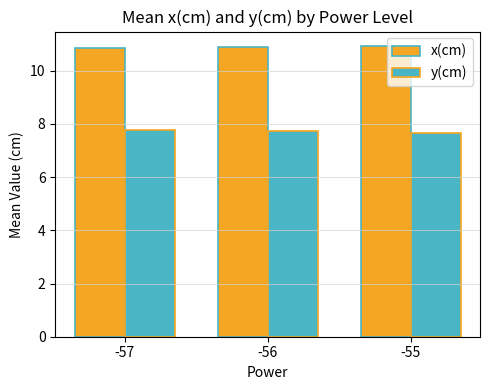

How many y(cm) values are between 7 and 8?

3